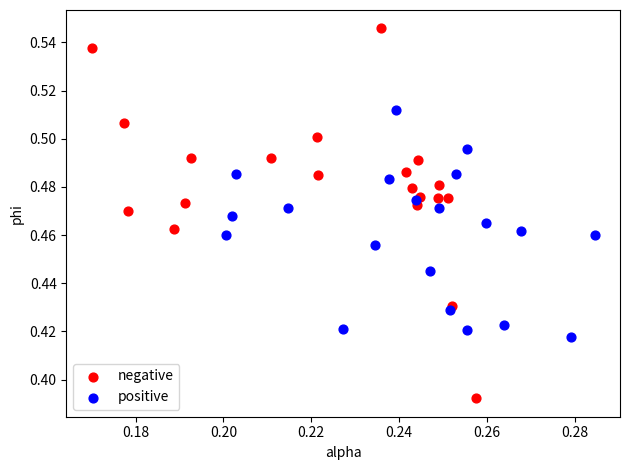

Which series has the widest spread of Y values?

negative